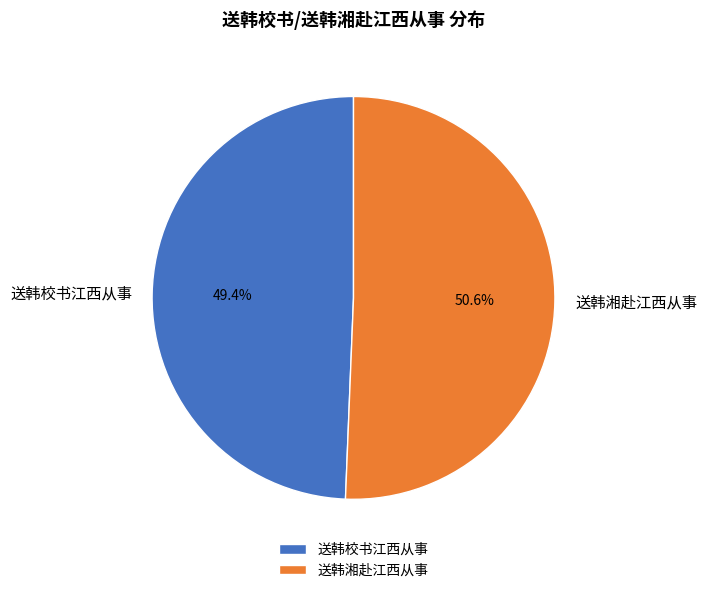

How many slices are in this pie chart?

2